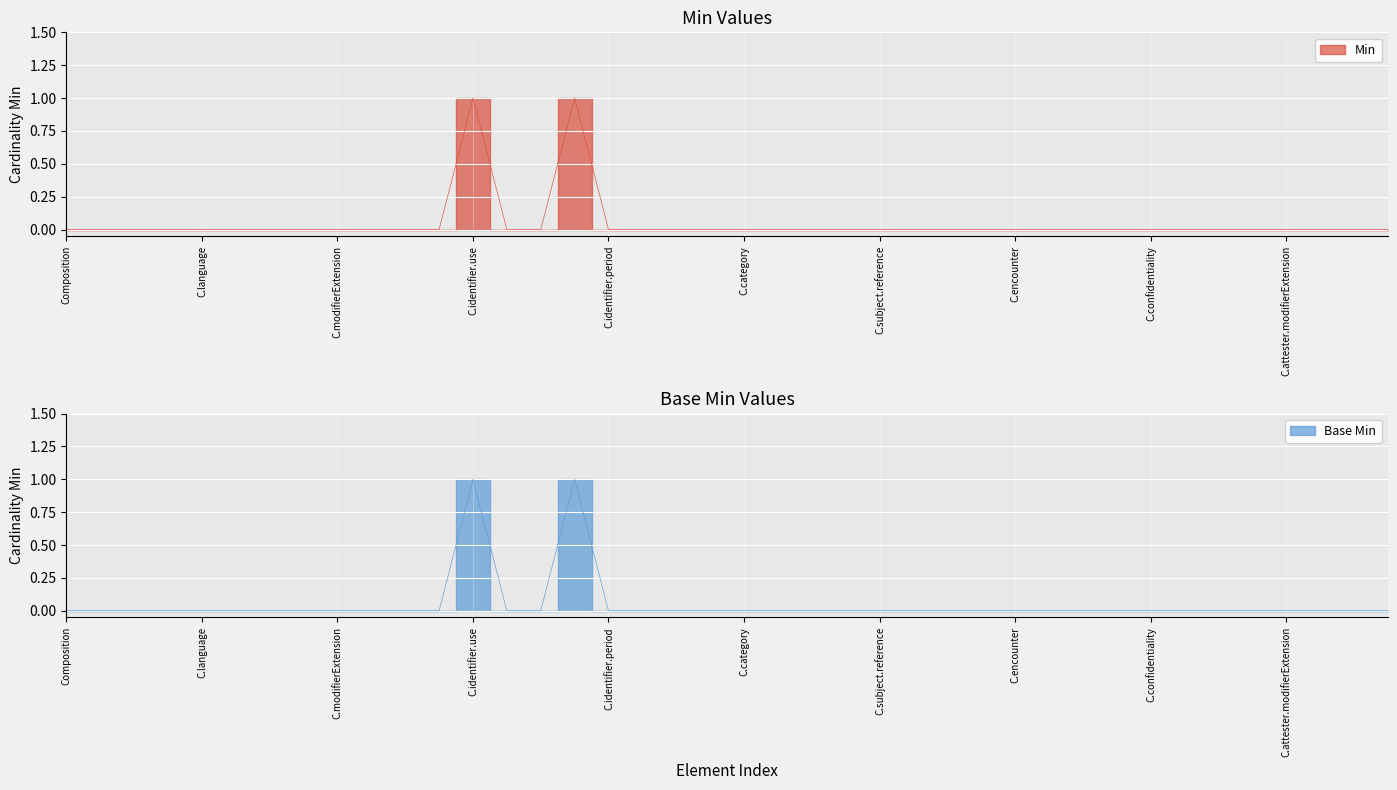

Which category has the highest value in the Base Min series?

C.identifier.use